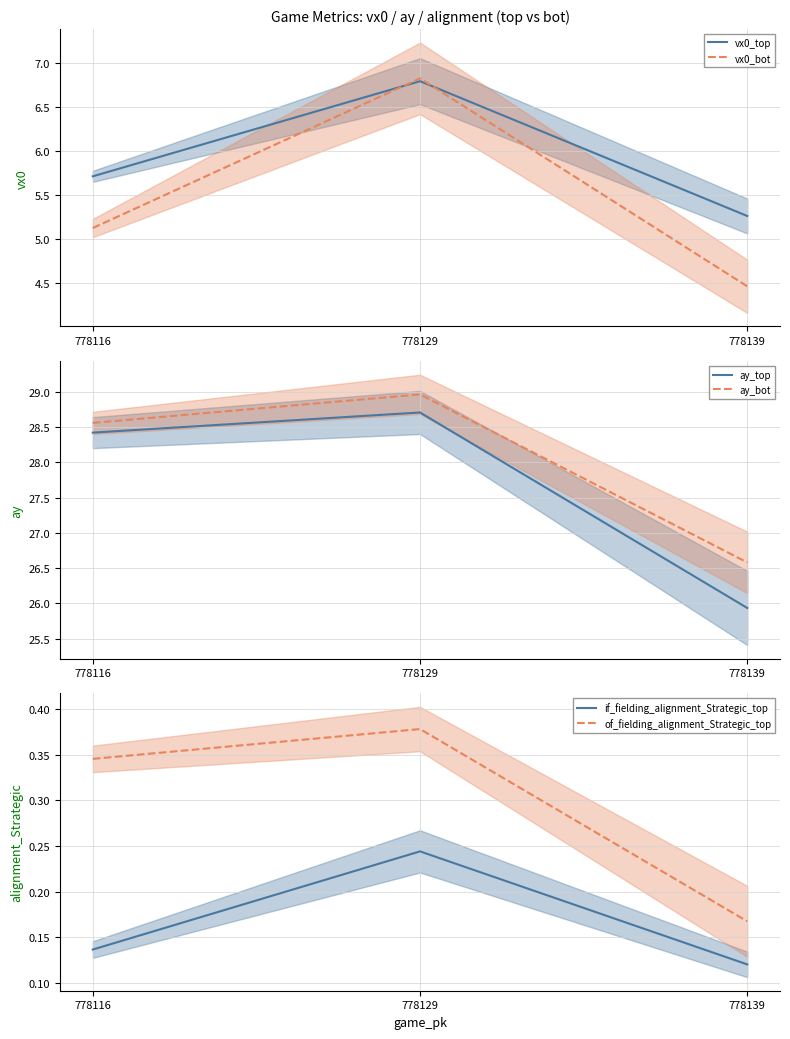

Is it true that if_fielding_alignment_Strategic_top equals 0.1 at 778139?

False